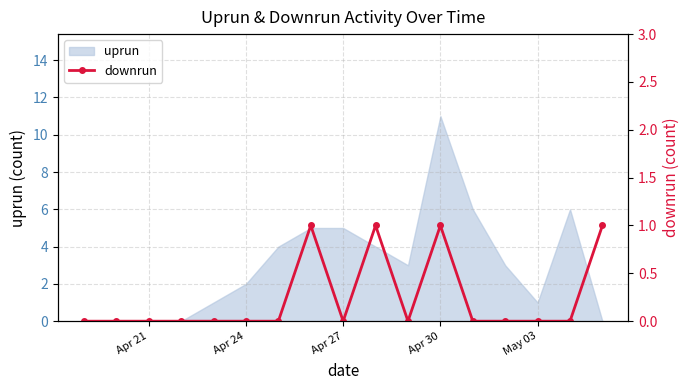

Which label corresponds to the smallest value in the chart?

Apr 21